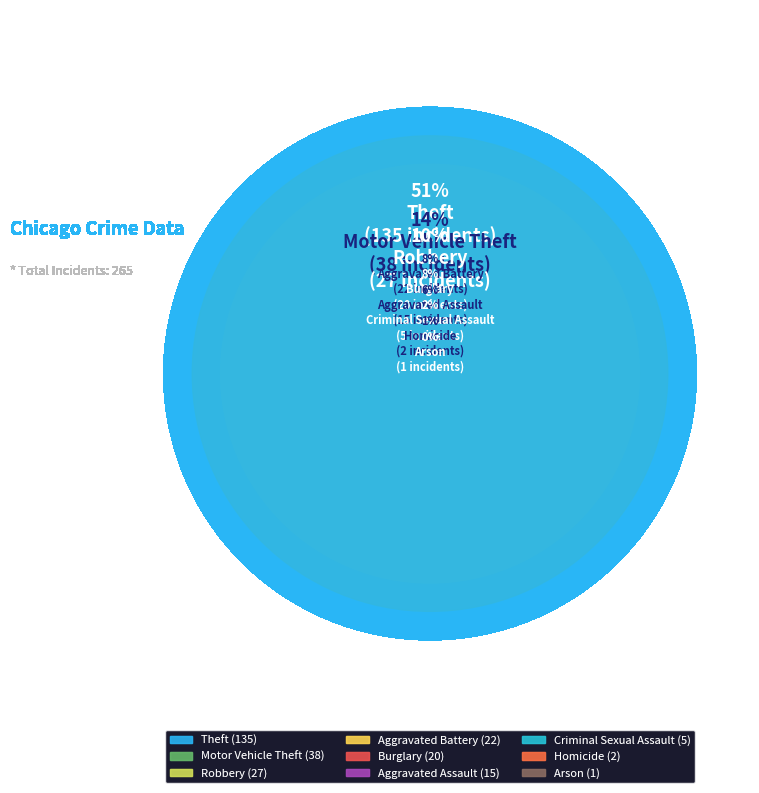

Count the number of slices in the pie.

9